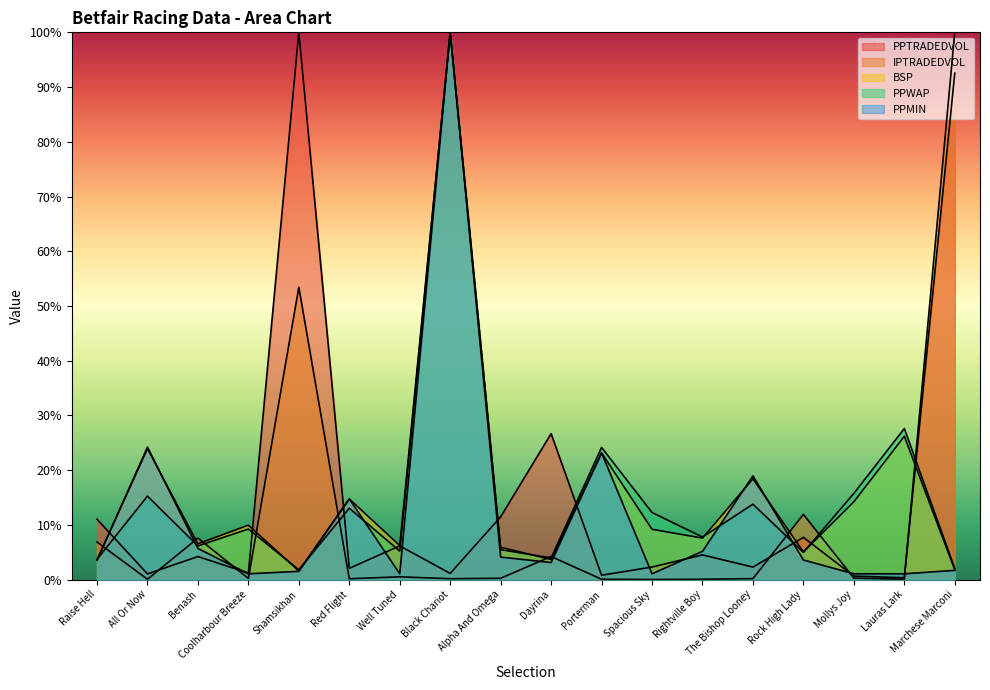

Reading left to right, what are all the values shown in this chart?

PPTRADEDVOL: Raise Hell=11.0	All Or Now=1.0	Benash=4.2	Coolharbour Breeze=1.2	Shamsikhan=100.0	Red Flight=2.1	Well Tuned=6.2	Black Chariot=1.1	Alpha And Omega=11.5	Dayrina=26.7	Porterman=0.8	Spacious Sky=2.3	Rightville Boy=4.5	The Bishop Looney=2.3	Rock High Lady=7.7	Mollys Joy=0.6	Lauras Lark=0.3	Marchese Marconi=92.5
IPTRADEDVOL: Raise Hell=6.9	All Or Now=0.1	Benash=7.6	Coolharbour Breeze=0.2	Shamsikhan=53.4	Red Flight=0.2	Well Tuned=0.5	Black Chariot=0.2	Alpha And Omega=0.2	Dayrina=4.2	Porterman=0.1	Spacious Sky=0.0	Rightville Boy=0.1	The Bishop Looney=0.2	Rock High Lady=11.9	Mollys Joy=0.3	Lauras Lark=0.1	Marchese Marconi=100.0
BSP: Raise Hell=3.6	All Or Now=23.9	Benash=6.5	Coolharbour Breeze=9.9	Shamsikhan=1.6	Red Flight=14.7	Well Tuned=6.2	Black Chariot=100.0	Alpha And Omega=5.9	Dayrina=3.7	Porterman=23.2	Spacious Sky=9.2	Rightville Boy=7.6	The Bishop Looney=18.4	Rock High Lady=5.1	Mollys Joy=14.2	Lauras Lark=26.2	Marchese Marconi=1.8
PPWAP: Raise Hell=3.7	All Or Now=15.2	Benash=6.2	Coolharbour Breeze=9.2	Shamsikhan=1.8	Red Flight=13.0	Well Tuned=5.2	Black Chariot=100.0	Alpha And Omega=5.5	Dayrina=4.0	Porterman=24.1	Spacious Sky=12.3	Rightville Boy=7.8	The Bishop Looney=13.8	Rock High Lady=5.0	Mollys Joy=15.7	Lauras Lark=27.6	Marchese Marconi=2.0
PPMIN: Raise Hell=3.5	All Or Now=24.2	Benash=5.7	Coolharbour Breeze=1.1	Shamsikhan=1.5	Red Flight=14.7	Well Tuned=1.1	Black Chariot=100.0	Alpha And Omega=4.1	Dayrina=3.1	Porterman=23.2	Spacious Sky=1.1	Rightville Boy=5.2	The Bishop Looney=18.9	Rock High Lady=3.6	Mollys Joy=1.1	Lauras Lark=1.1	Marchese Marconi=1.7